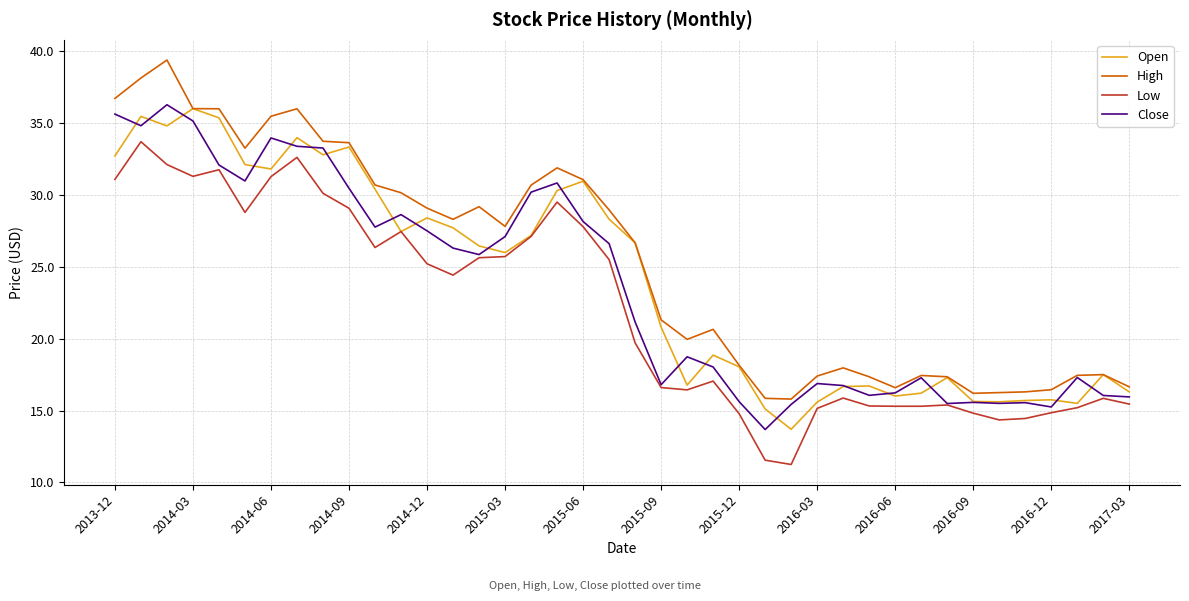

True or false: Low and High intersect in this chart.

False